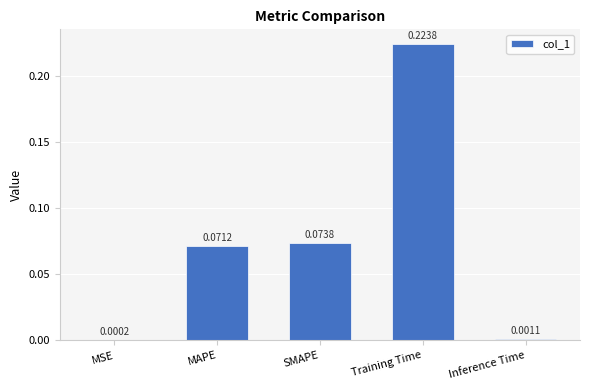

Which has a higher value, MAPE or Training Time?

Training Time